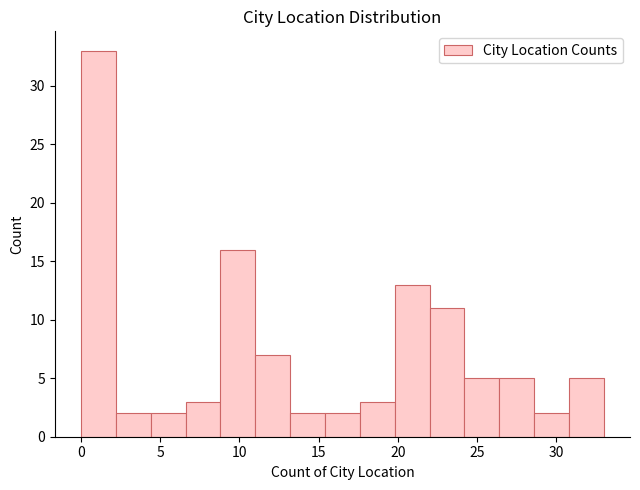

Reading left to right, list every bar in this chart as the range it spans on the x-axis followed by its height. Neither the bar edges nor the heights are printed on the chart, so give them approximately, as read against the axes.

0.0 to 2.2: 33
2.2 to 4.4: 2
4.4 to 6.6: 2
6.6 to 8.8: 3
8.8 to 11.0: 16
11.0 to 13.2: 7
13.2 to 15.4: 2
15.4 to 17.6: 2
17.6 to 19.8: 3
19.8 to 22.0: 13
22.0 to 24.2: 11
24.2 to 26.4: 5
26.4 to 28.6: 5
28.6 to 30.8: 2
30.8 to 33.0: 5